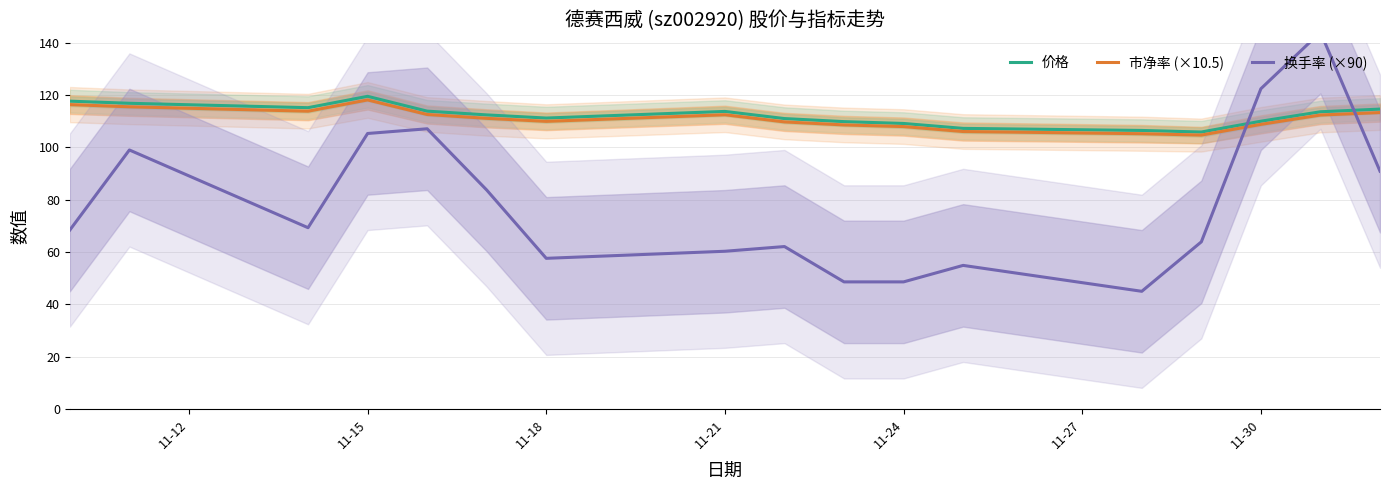

What is the value of the 市净率 (×10.5) point at the 14th from the left?

104.7